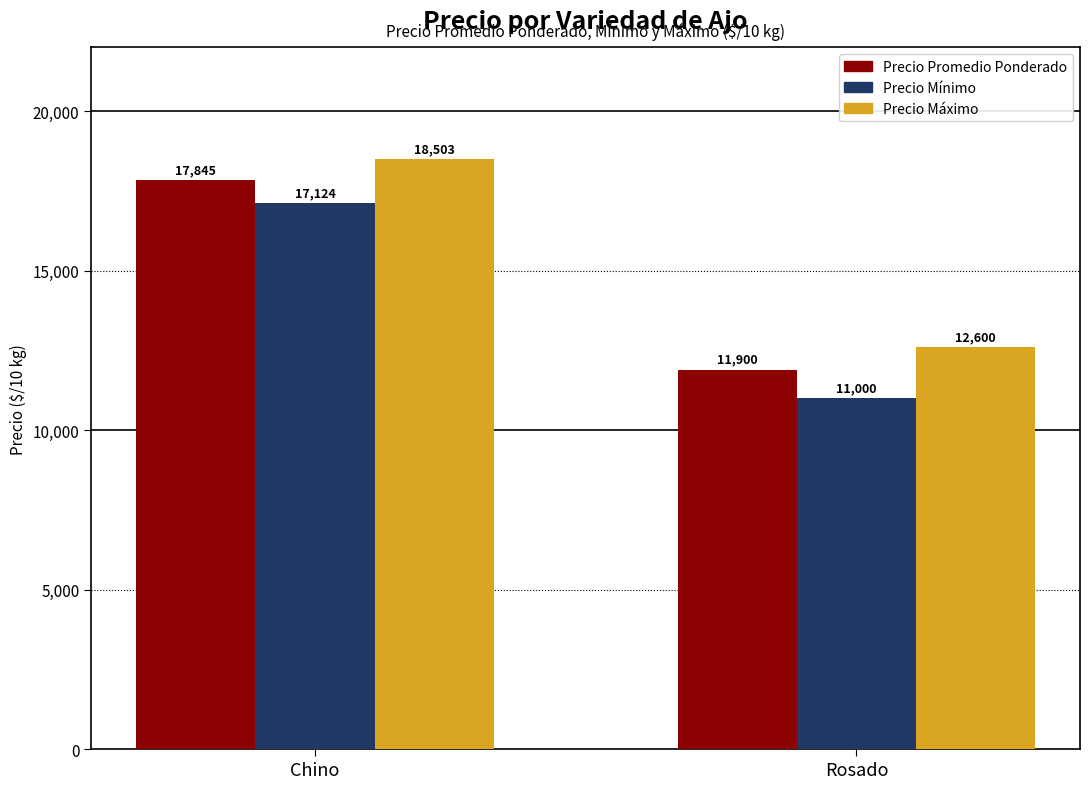

At which category does the chart reach its minimum across all series?

Rosado